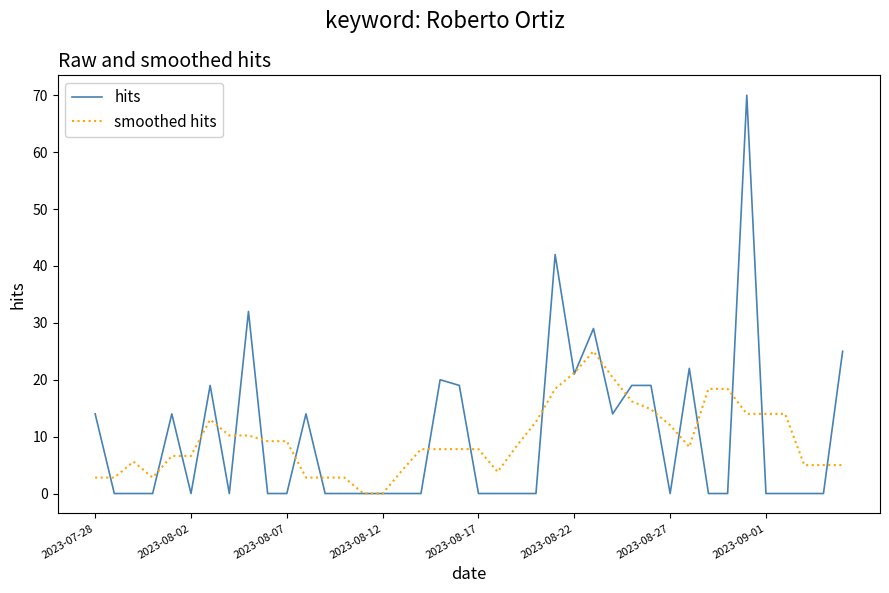

Which series has the largest range (max minus min)?

hits